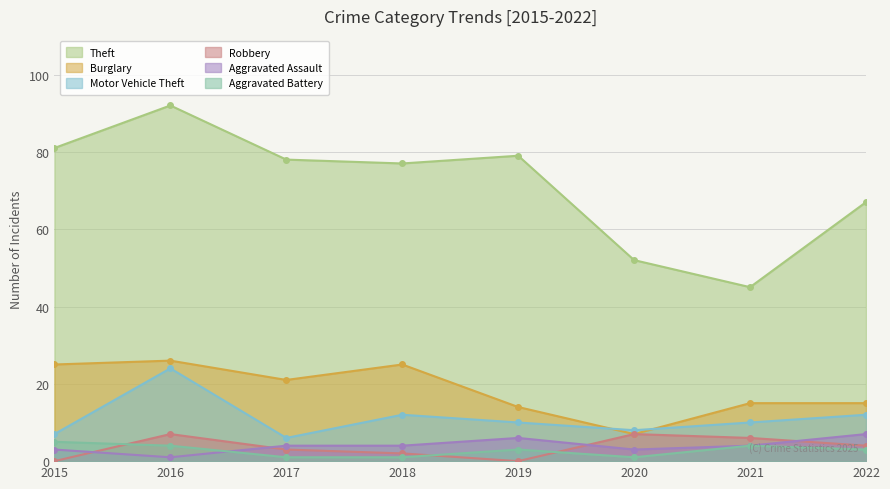

At which label does Aggravated Assault first exceed 4?

2019